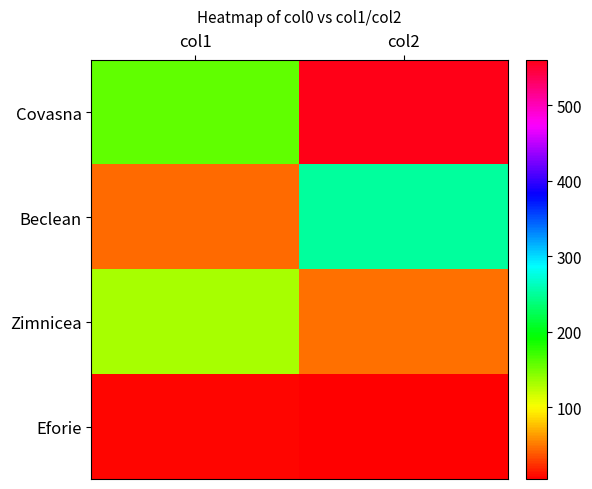

Rank the categories by Beclean value from highest to lowest.

col2, col1